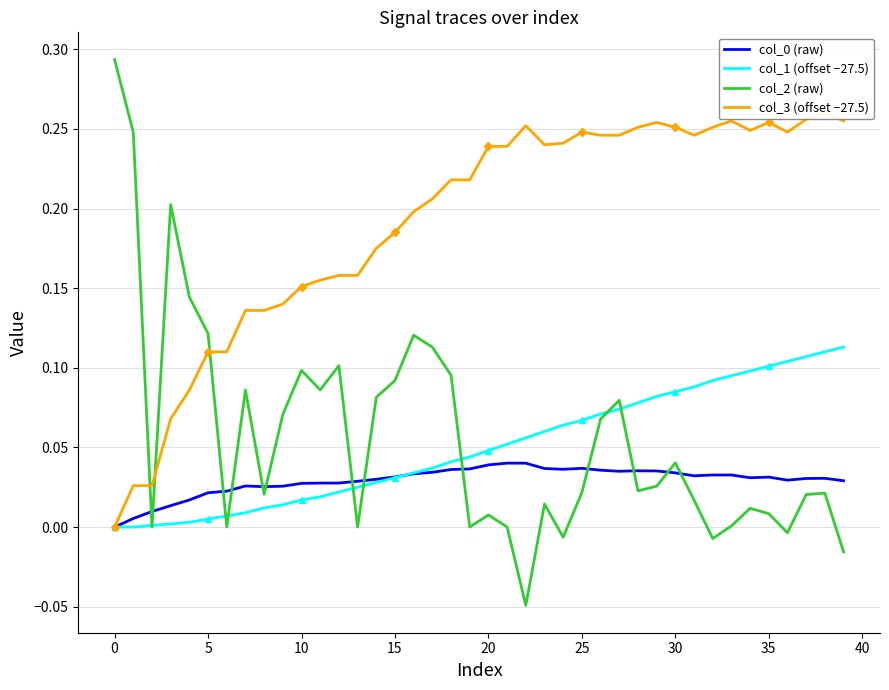

How many intersections are there between col_1 (offset −27.5) and col_0 (raw)?

1